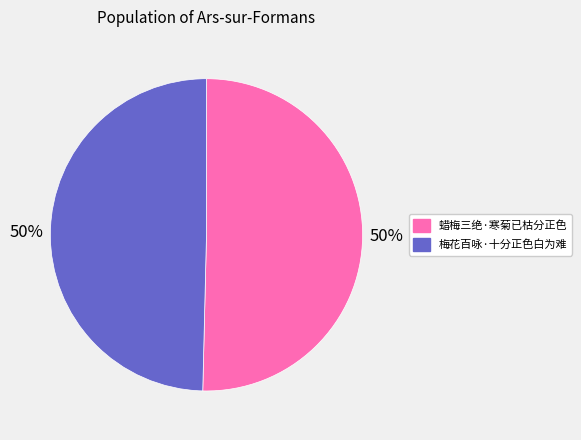

What percentage is the 蜡梅三绝·寒菊已枯分正色 slice, to the nearest percent?

50%